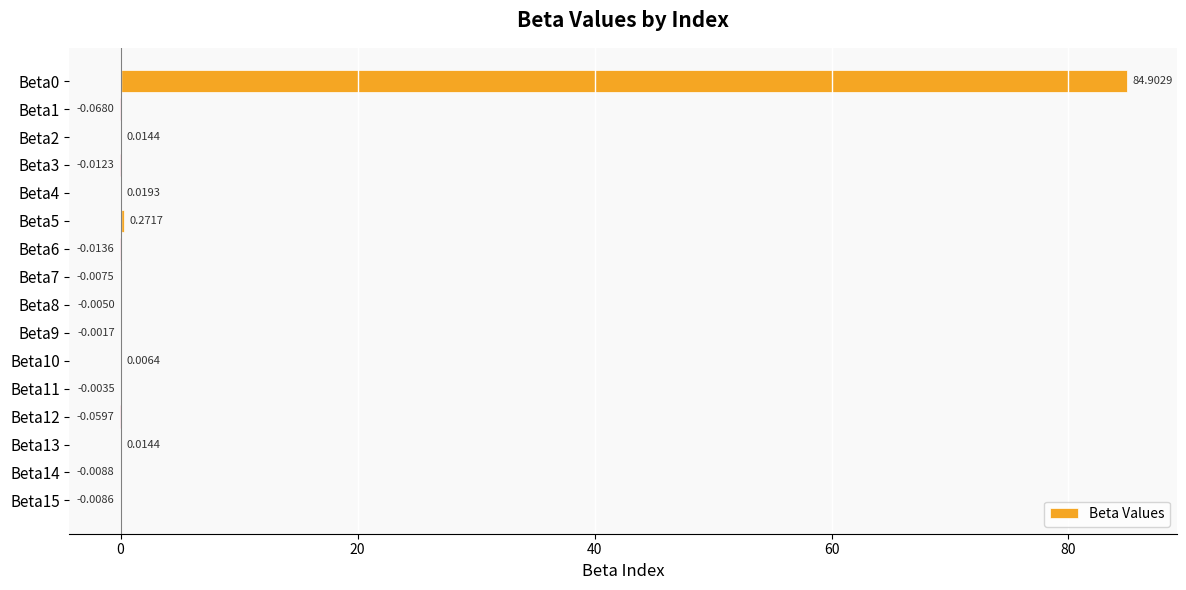

What is the greatest value displayed?

84.9